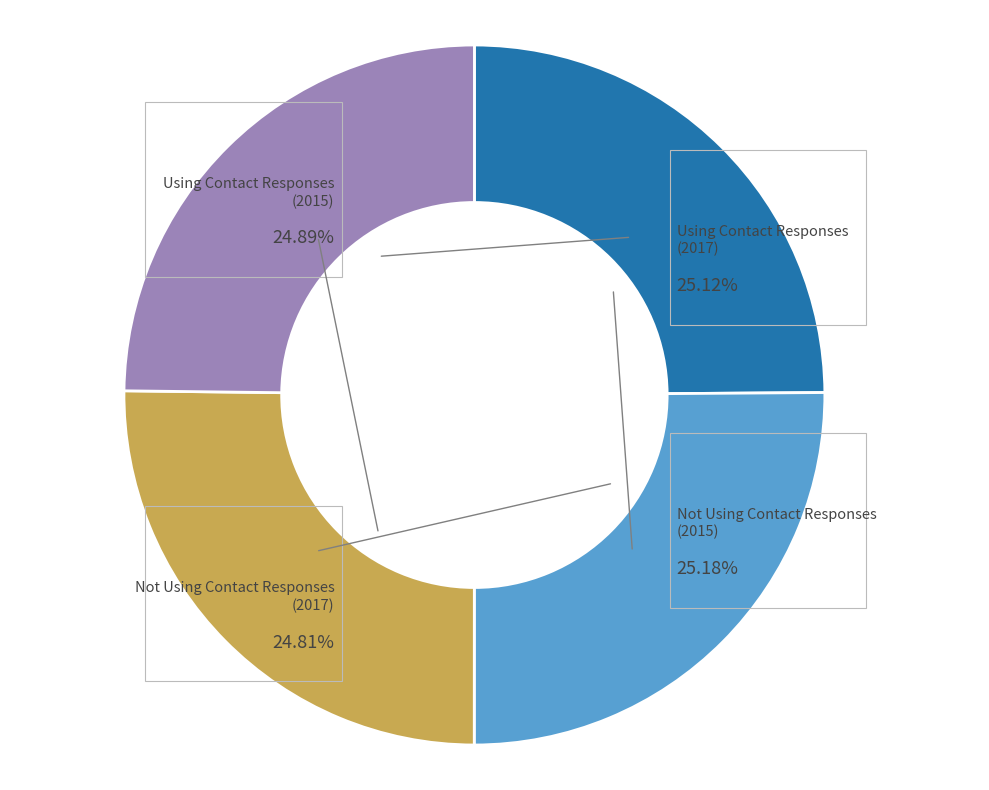

Does Using Contact Responses
(2015) represent more than half of the total?

No